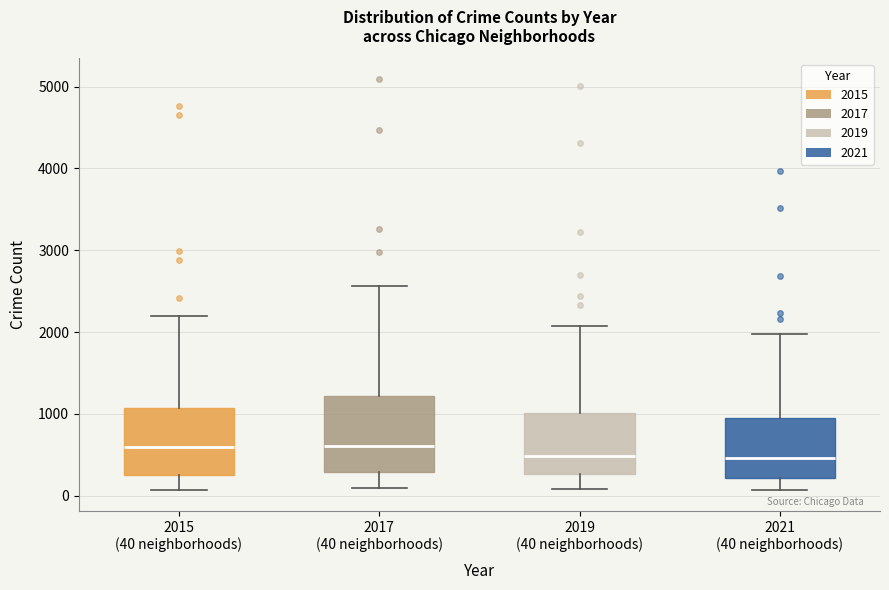

Comparing the boxes themselves (not the whiskers), which one is the tallest?

2017 (40 neighborhoods)